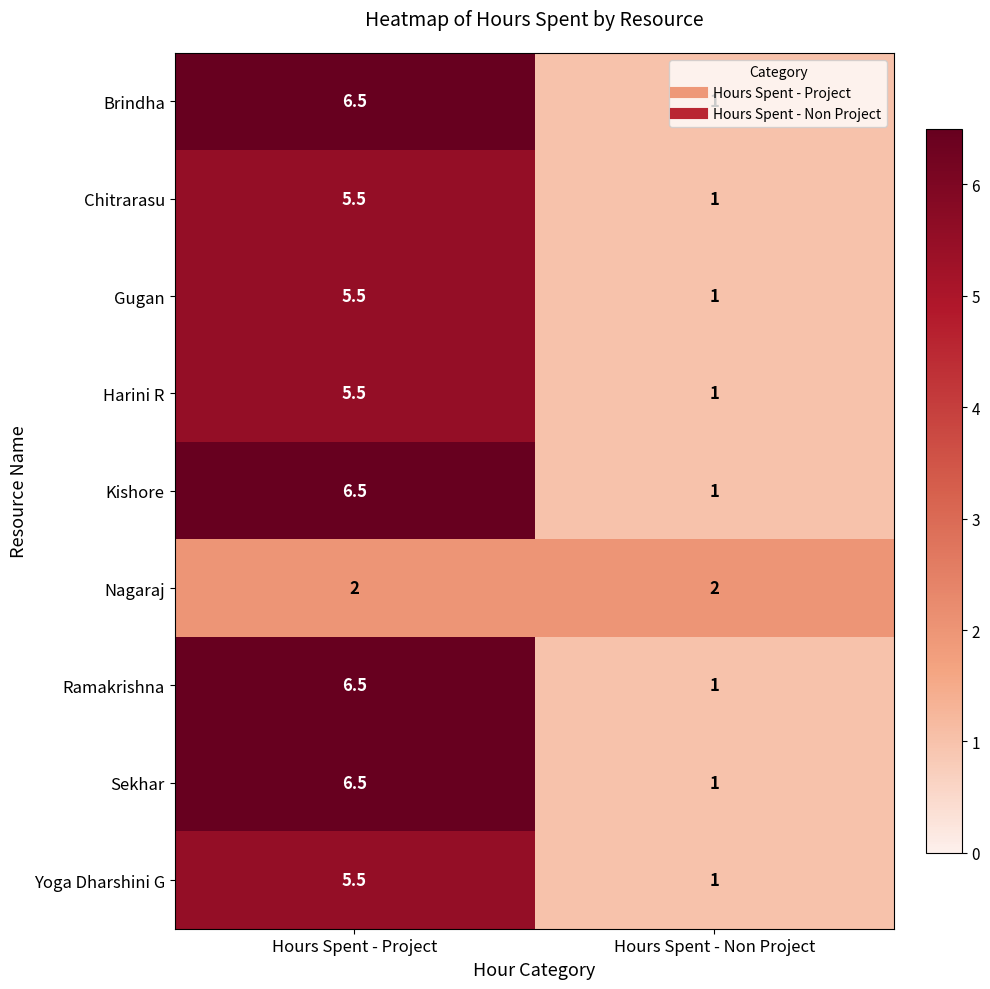

What is the difference between the highest and lowest values at Hours Spent - Non Project?

1.0